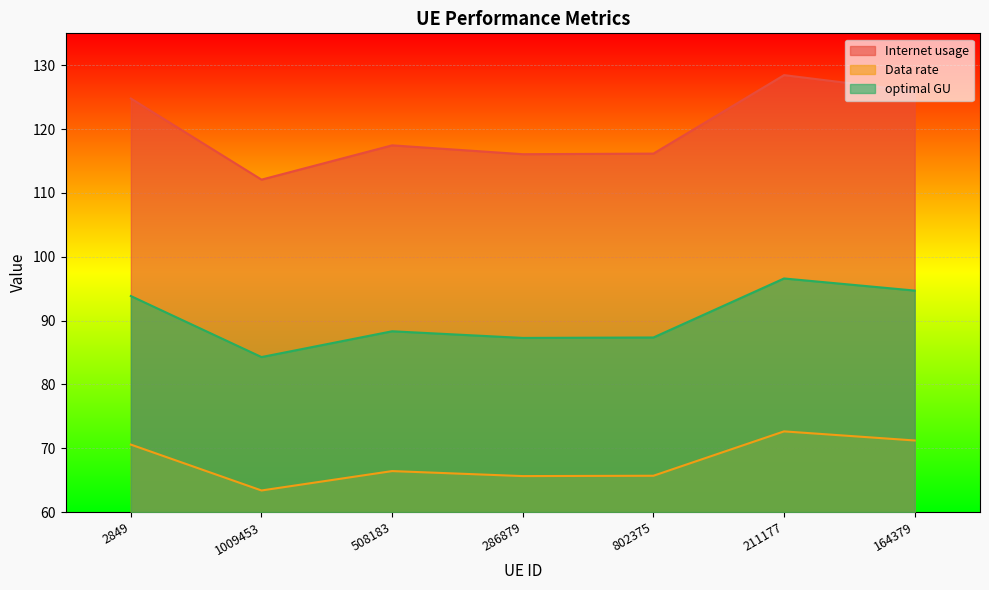

What is the greatest value displayed?

128.5